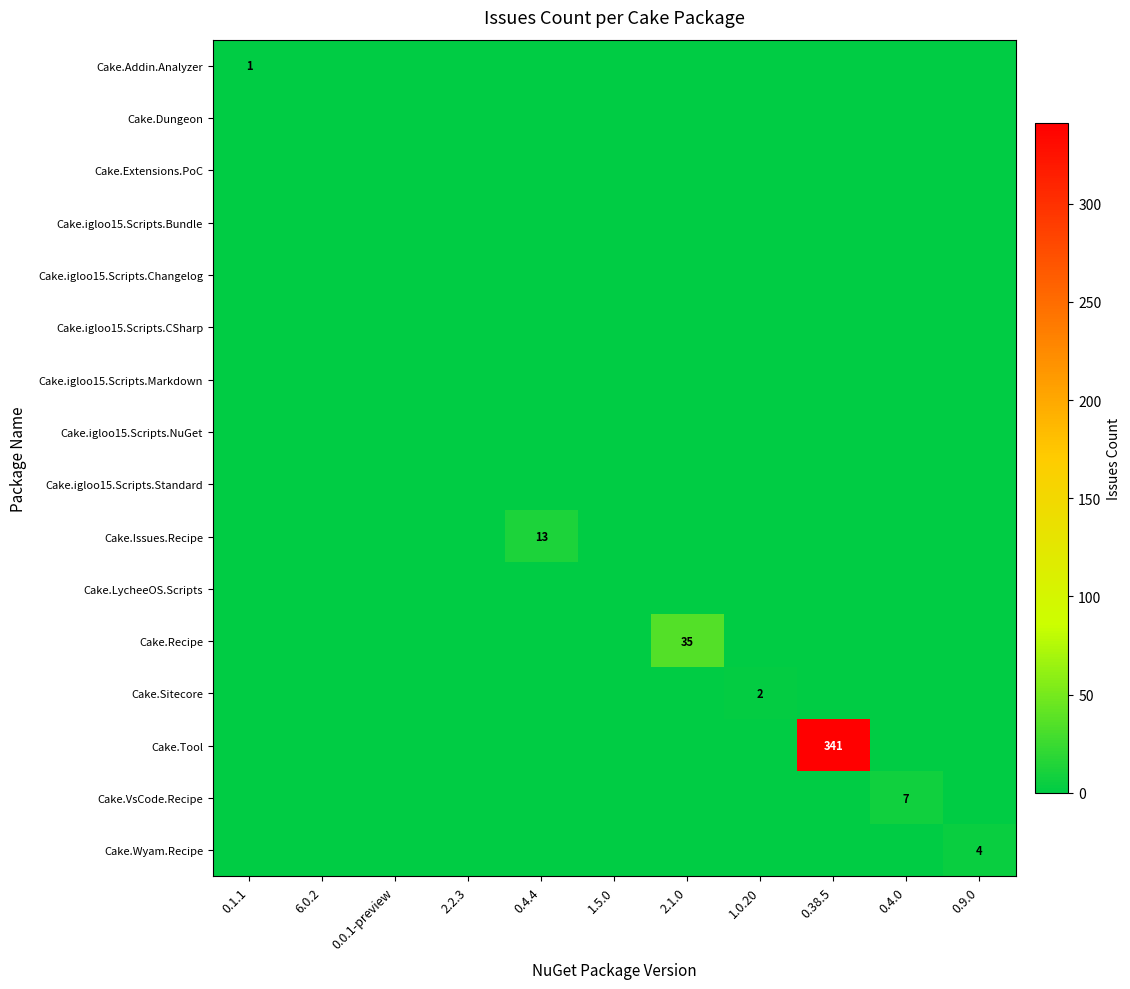

The value of Cake.Sitecore at 0.0.1-preview is 0. True or false?

True